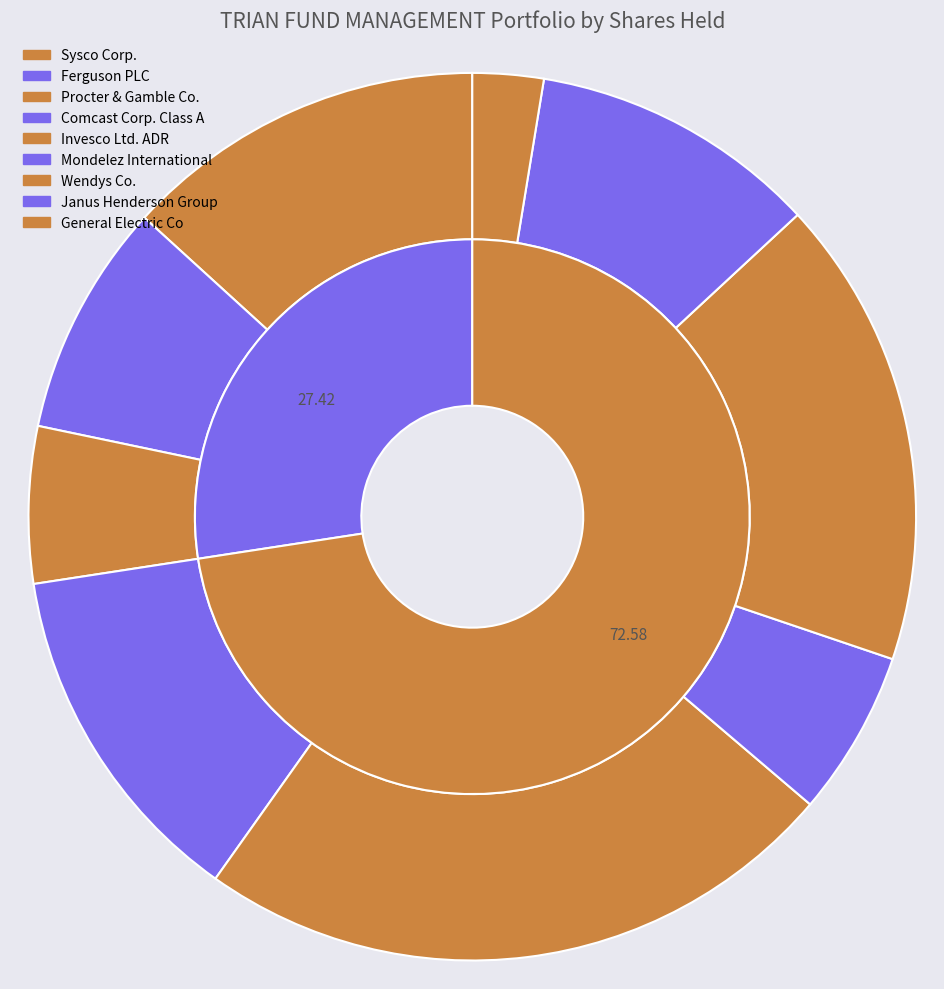

True or false: Janus Henderson Group accounts for 21% of the total.

False